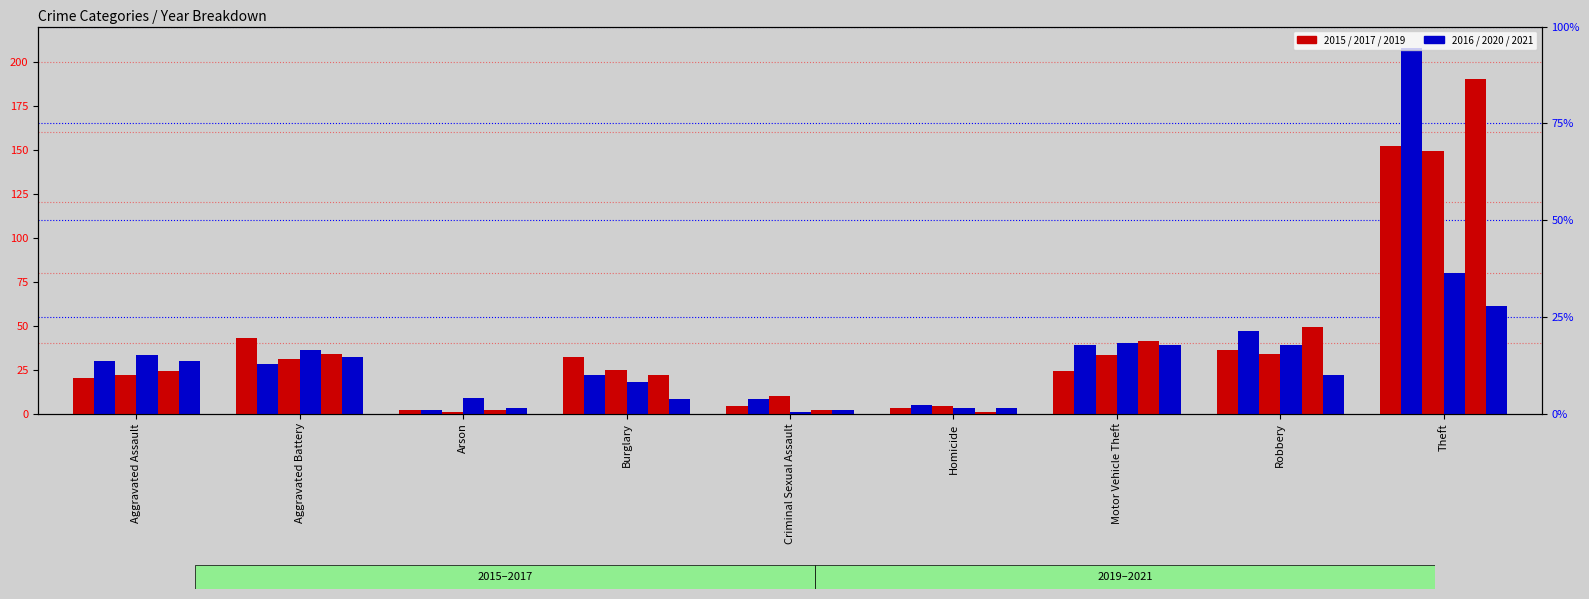

How many groups of bars are there?

9